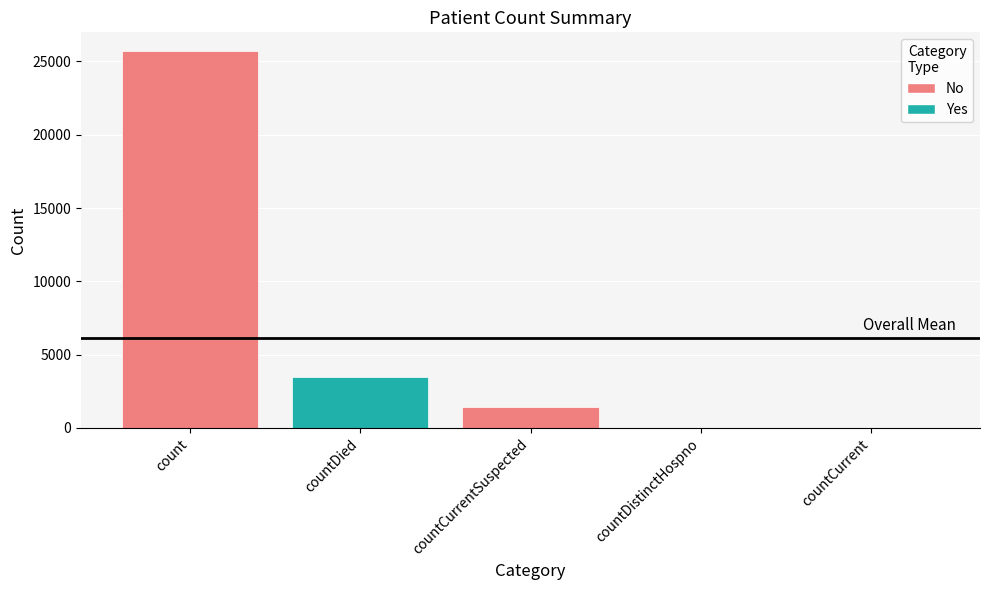

Where is the data nearest to the value 12850?

countDied